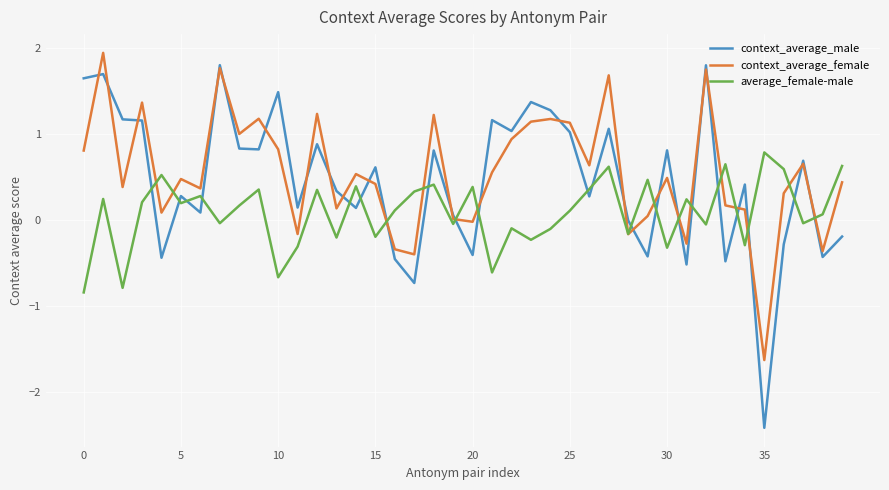

What is the minimum value for context_average_female?

-1.6